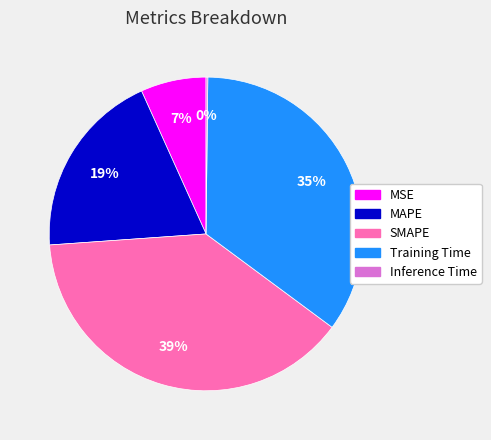

Does MSE account for over 50% of the chart?

No